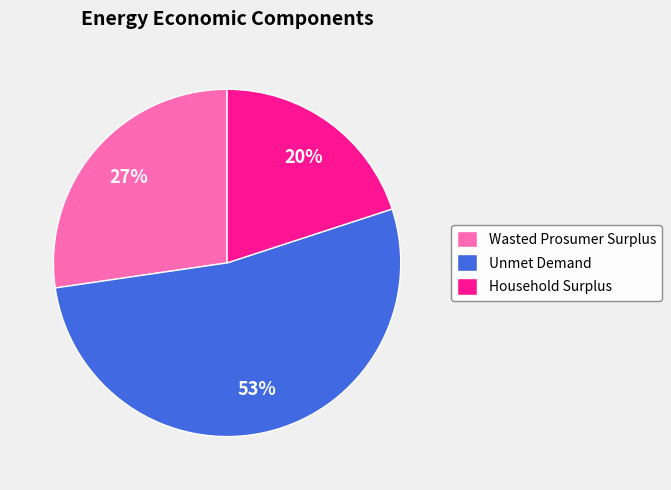

Is the sum of Unmet Demand and Wasted Prosumer Surplus greater than half?

Yes